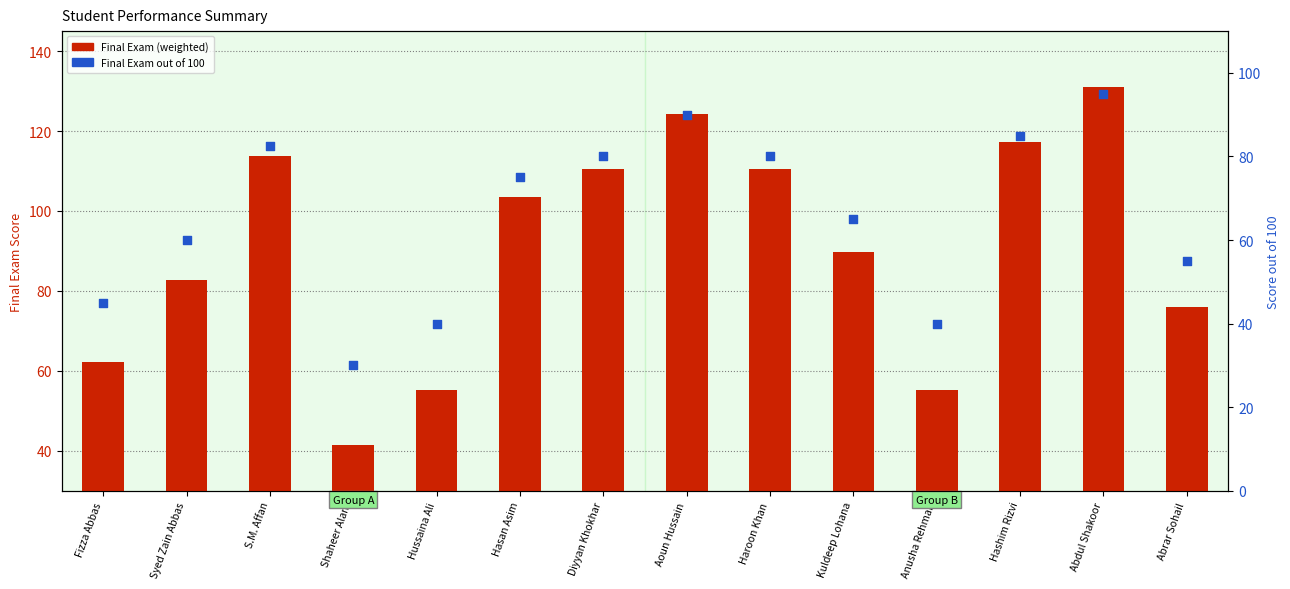

What is the total value across all series at Abrar Sohail?

130.9